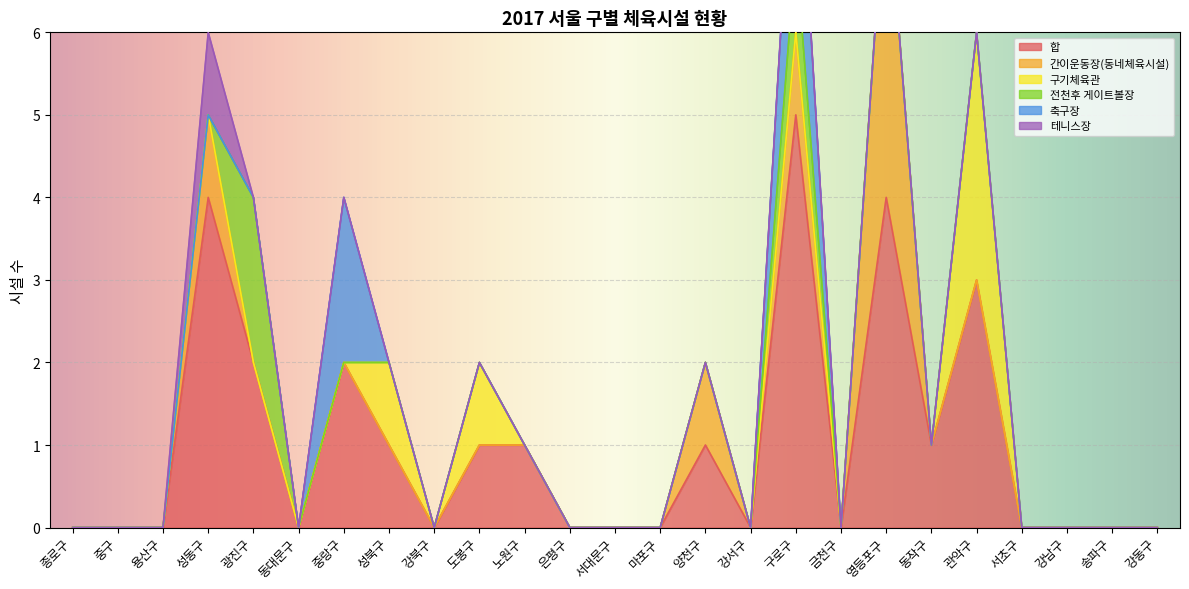

At which label does 합 reach its peak?

구로구